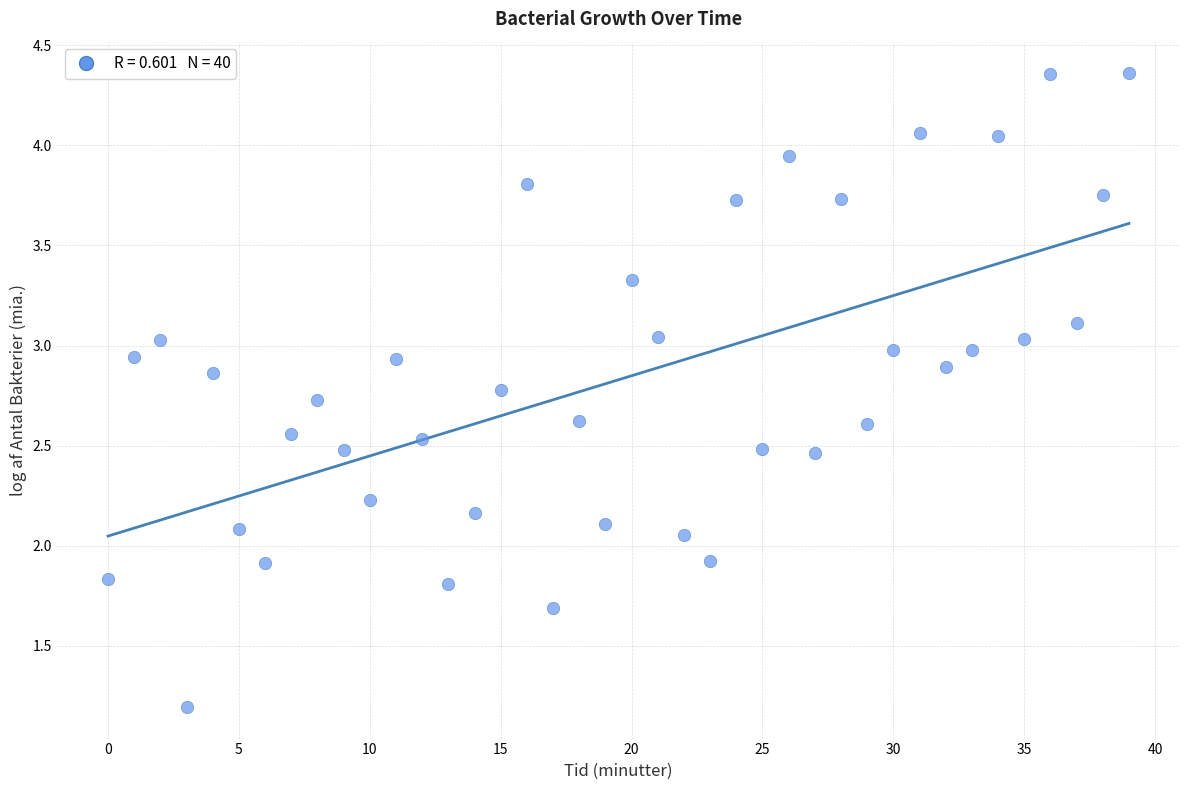

How many data points are displayed?

40